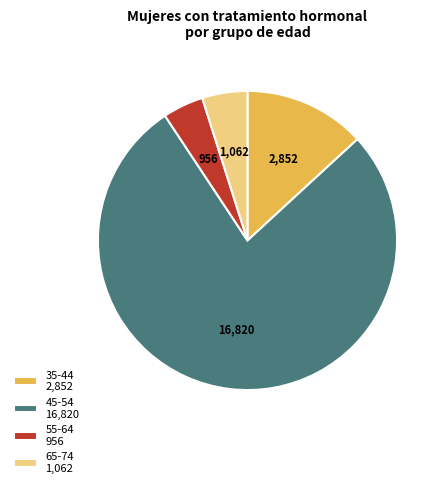

Do 35-44 and 45-54 together represent more than half of the pie?

Yes